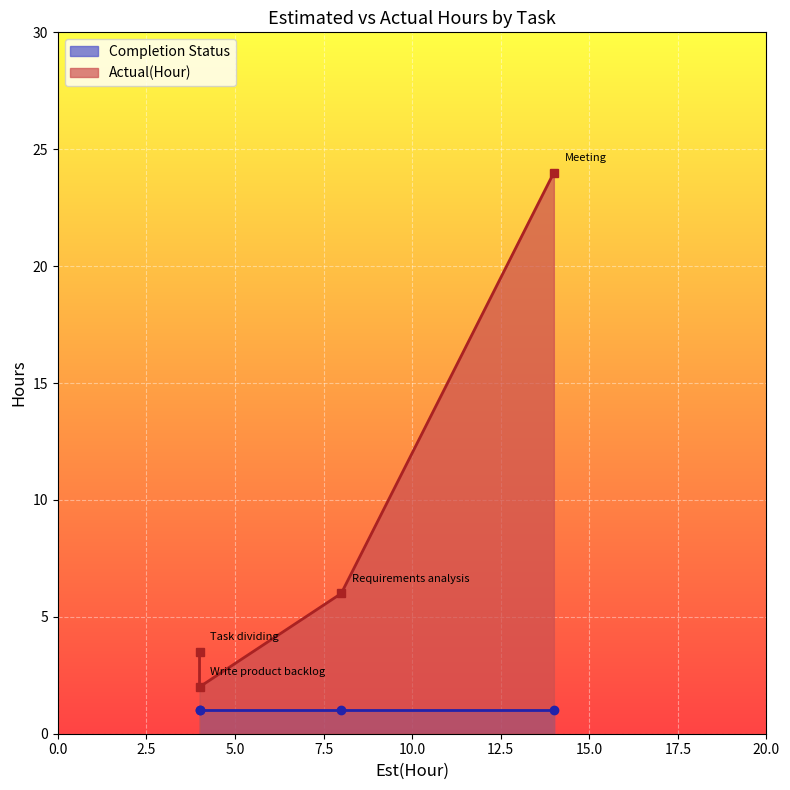

At how many categories does at least one series exceed 9?

1